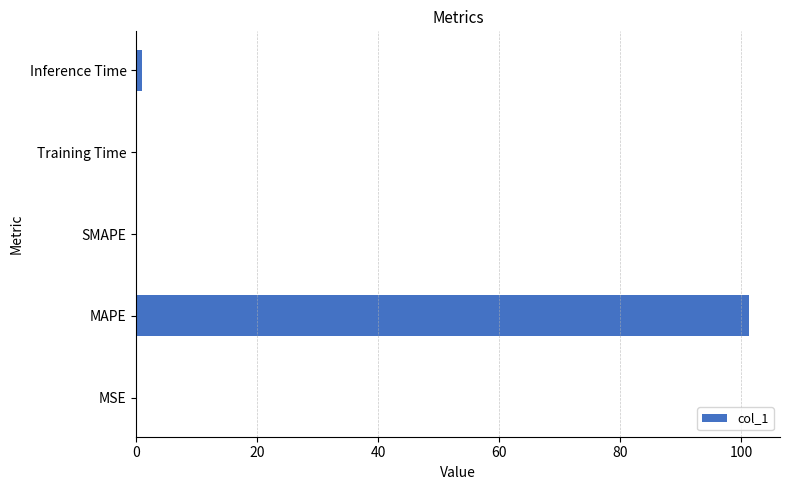

Count the number of categories in the chart.

5